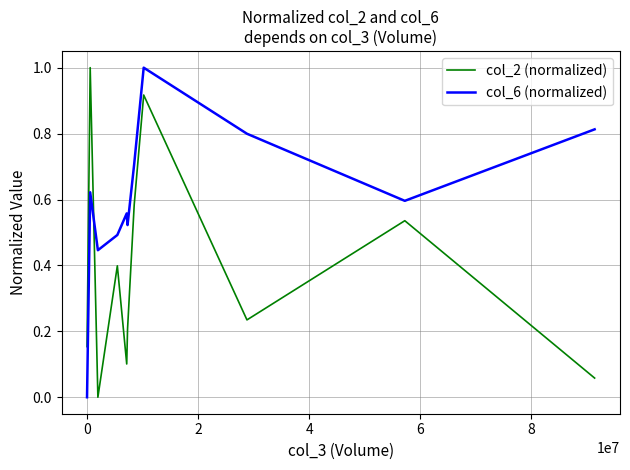

What is the maximum value for col_6 (normalized)?

1.0